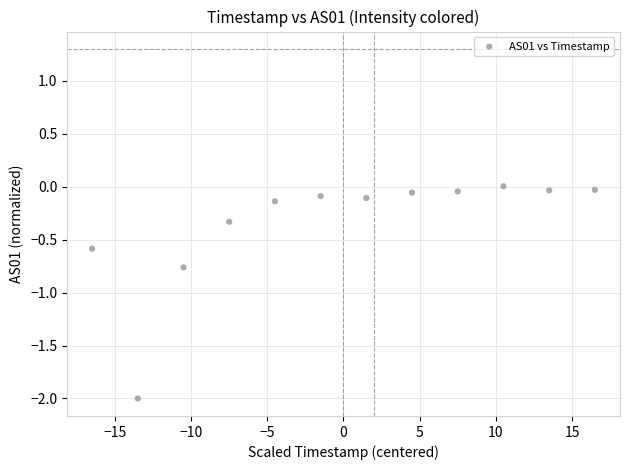

What is the range of X values (max minus min)?

33.0